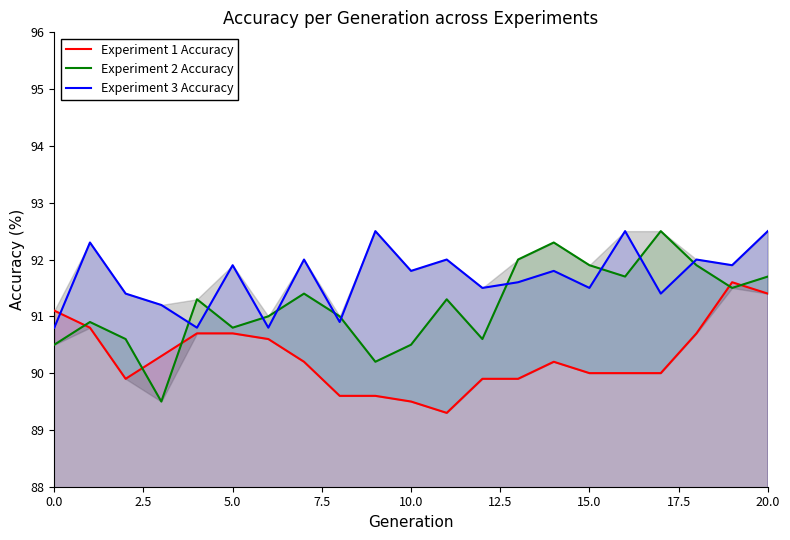

True or false: Experiment 2 Accuracy has a value of 28.7 at 10.0.

False